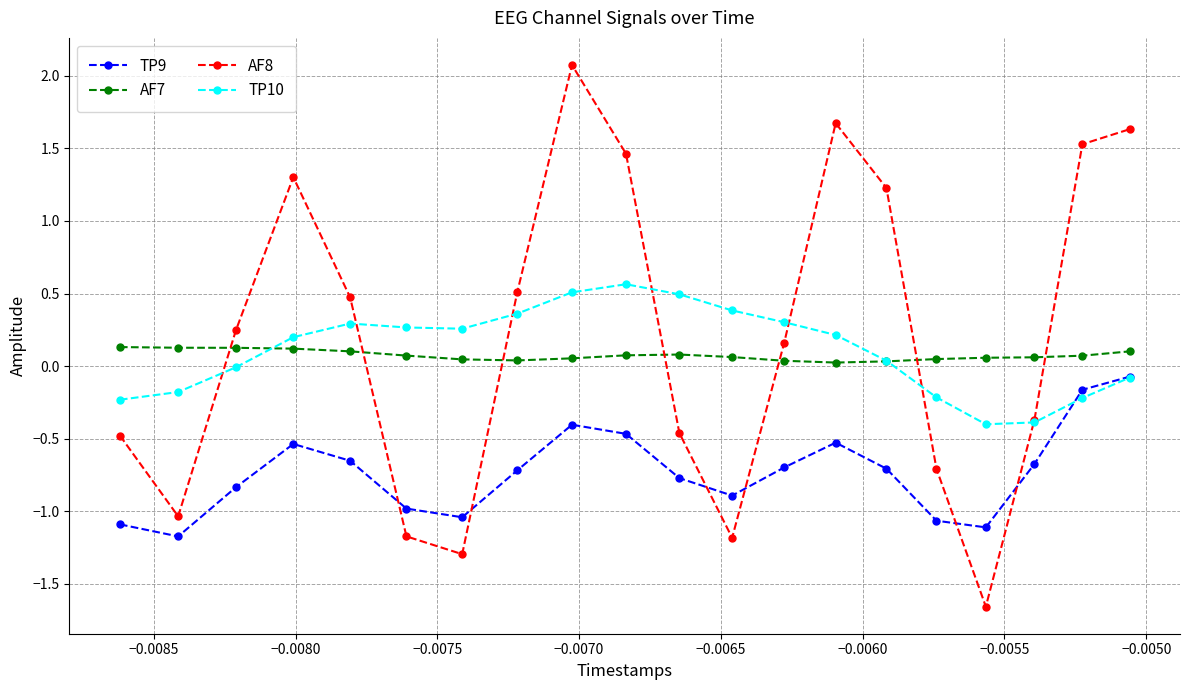

What are all the series names shown in the legend?

TP9, AF7, AF8, TP10